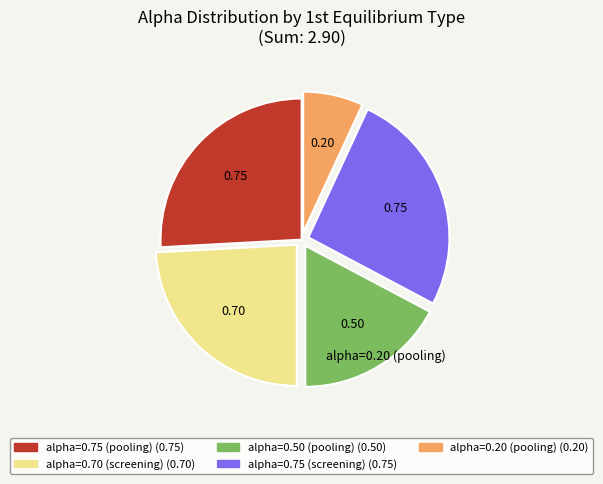

Does any single category account for the majority?

No